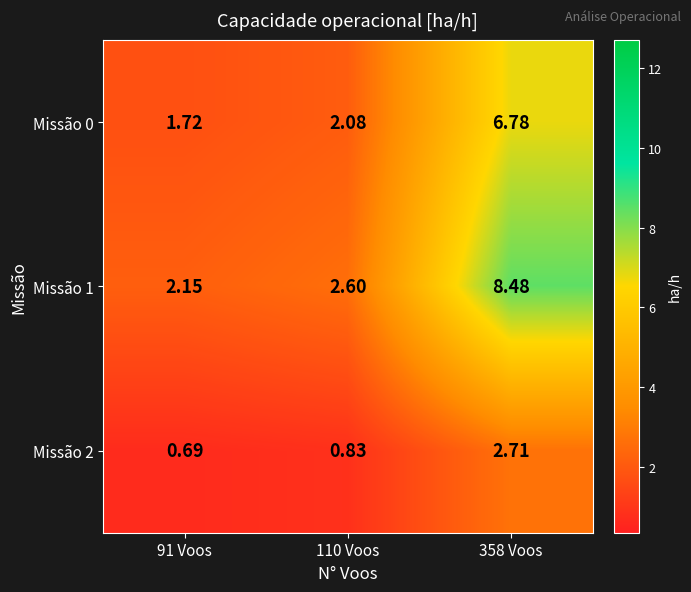

Is the value of Missão 2 at 110 Voos greater than the value of Missão 0 at 91 Voos?

No